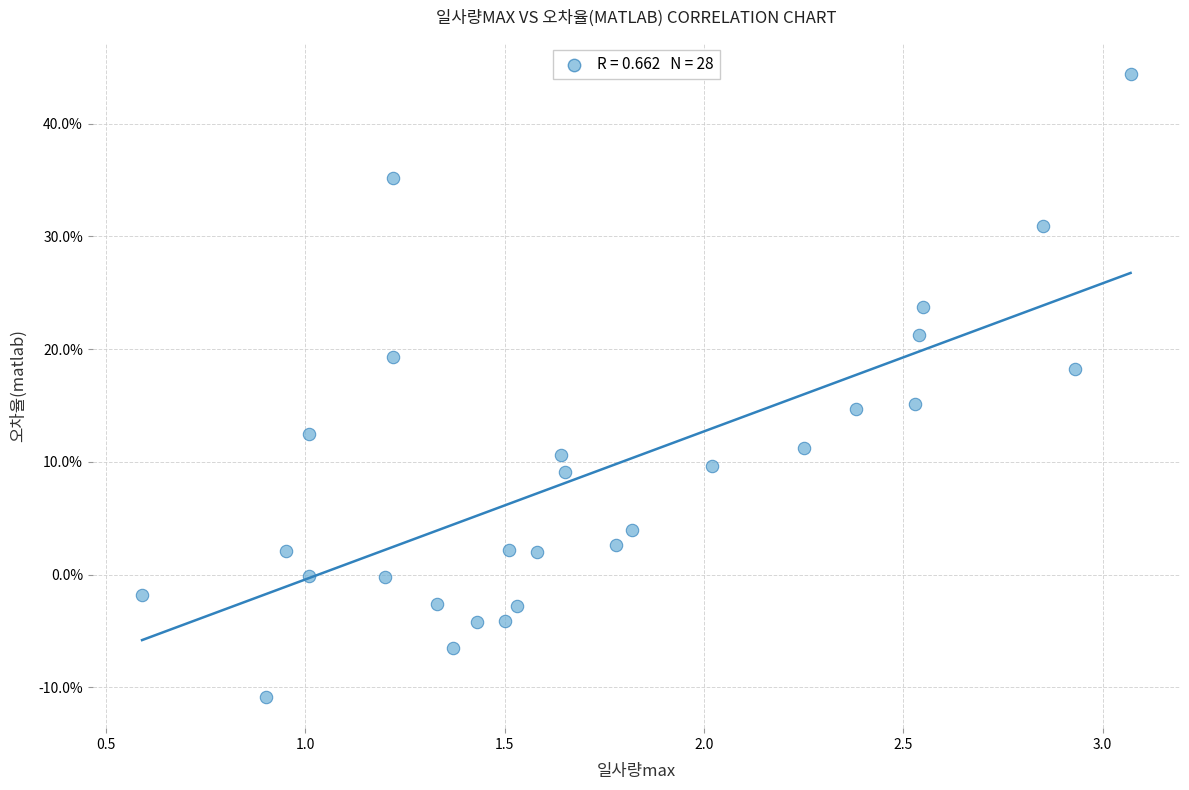

What is the range of Y values (max minus min)?

55.3